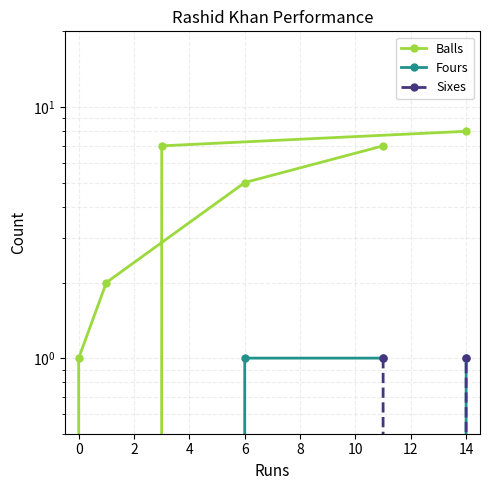

Is the value of Balls at 8 greater than the value of Fours at 8?

Yes